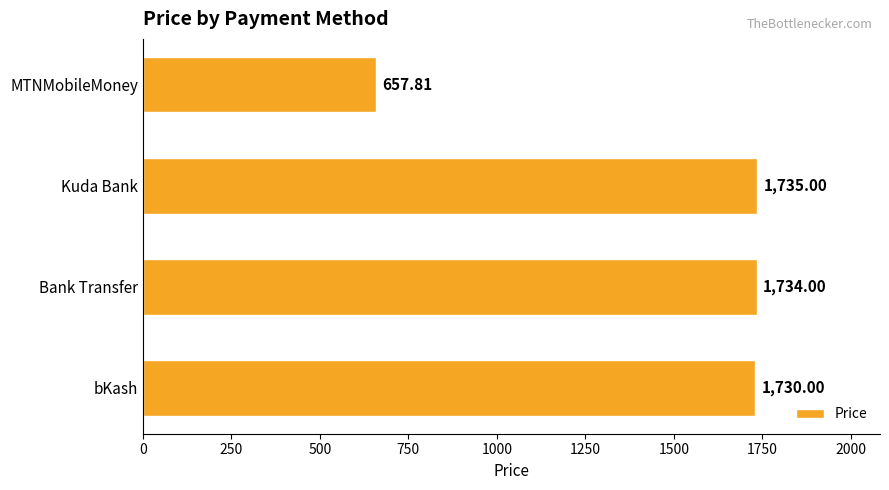

Rank the categories by value from highest to lowest.

Kuda Bank, Bank Transfer, bKash, MTNMobileMoney